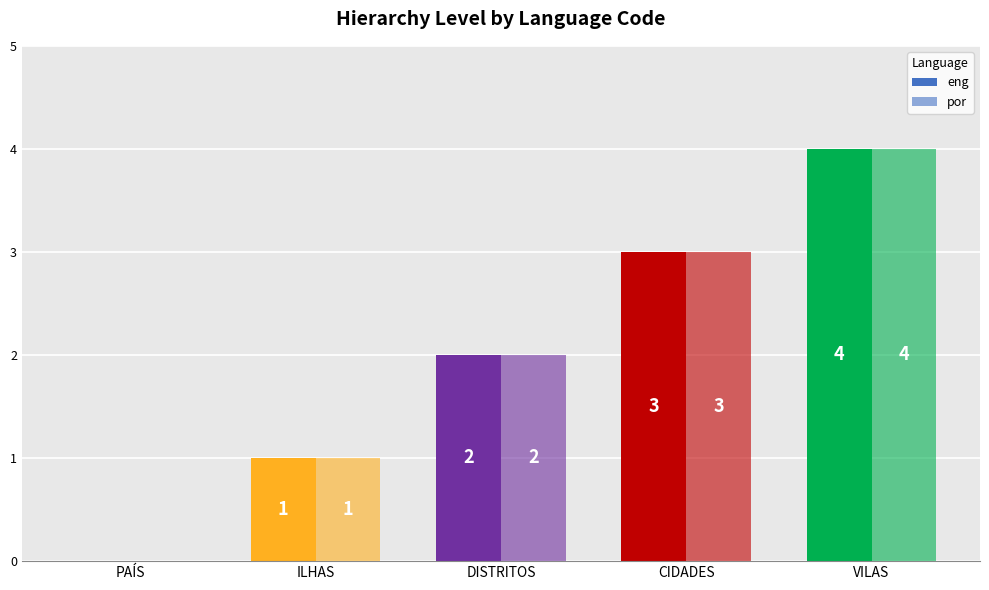

What is the label of the 2nd bar from the right?

CIDADES